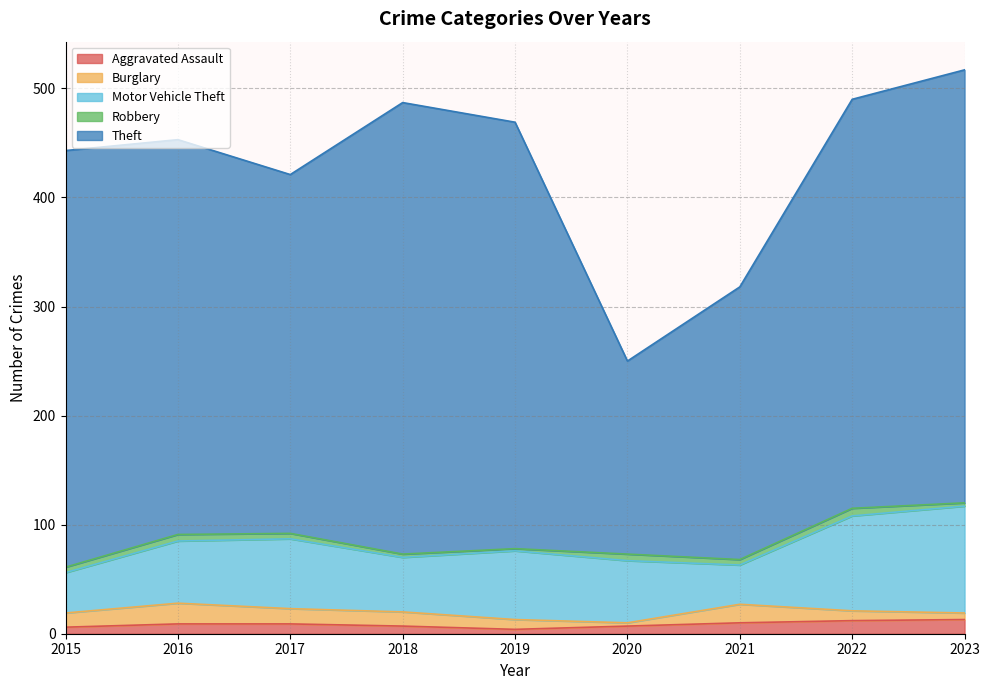

What is the difference between the maximum and minimum values in the Robbery series?

5